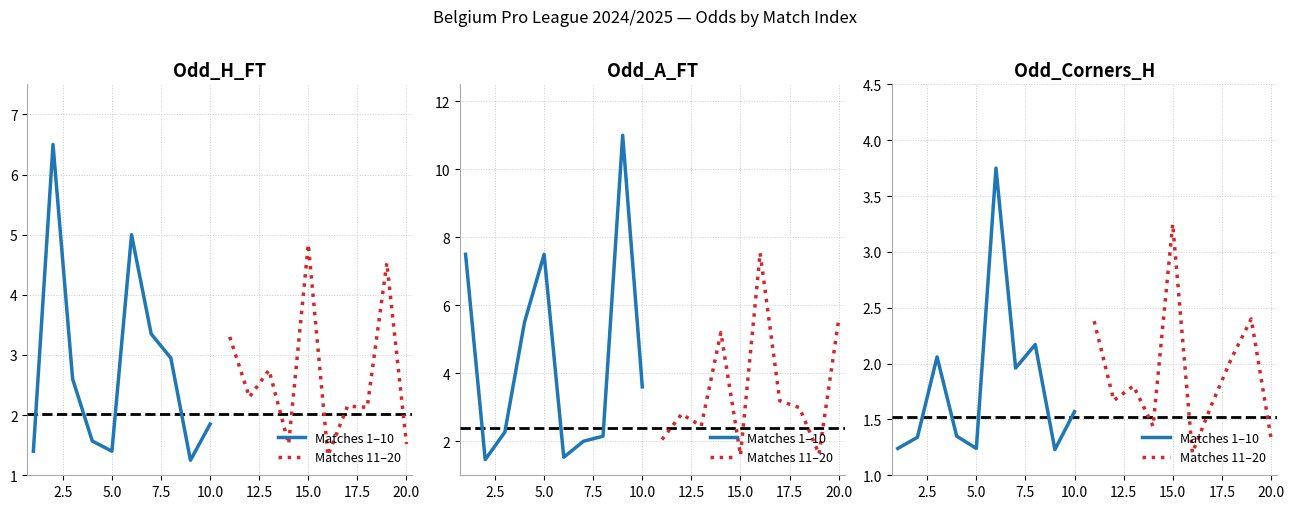

What are all the series names shown in the legend?

Matches 1–10, Matches 11–20